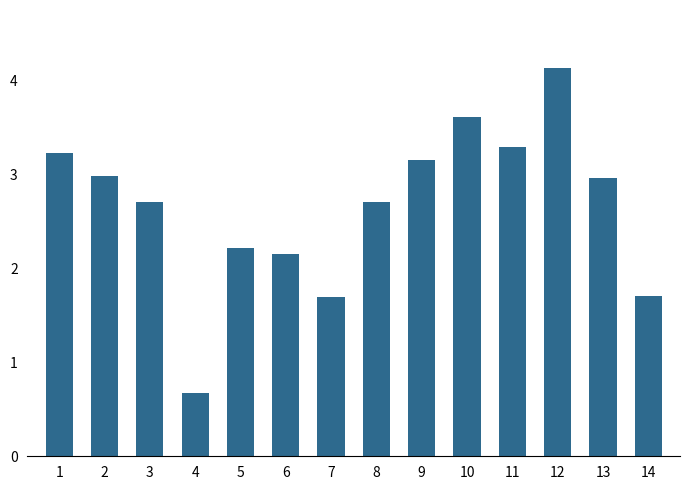

What is the sum of the values at 11 and 10?

6.9